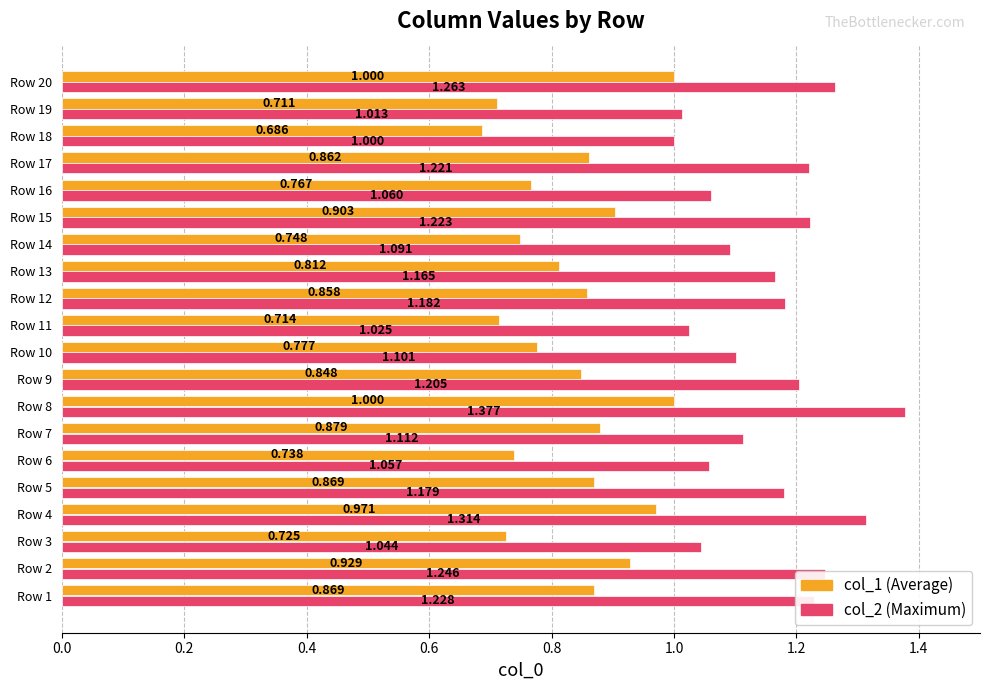

How many categories are shown in the chart?

20